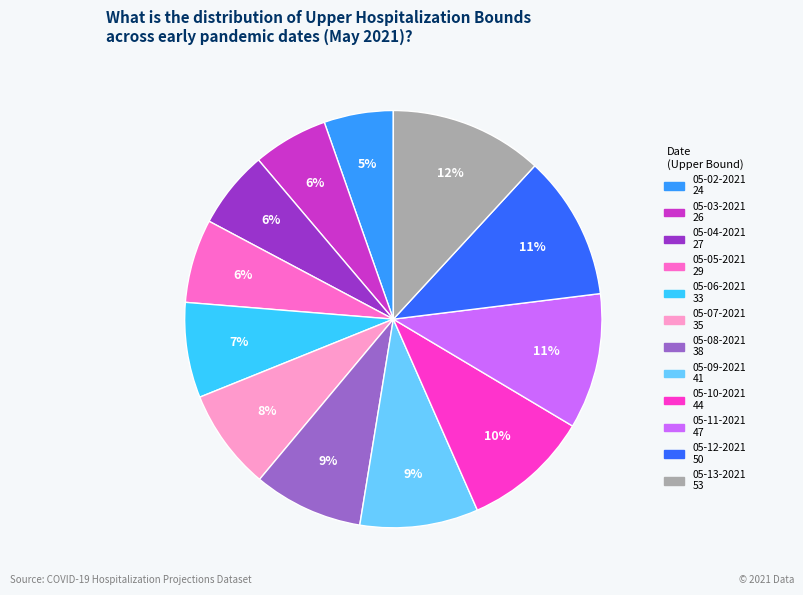

Is 05-02-2021 the majority of the pie?

No